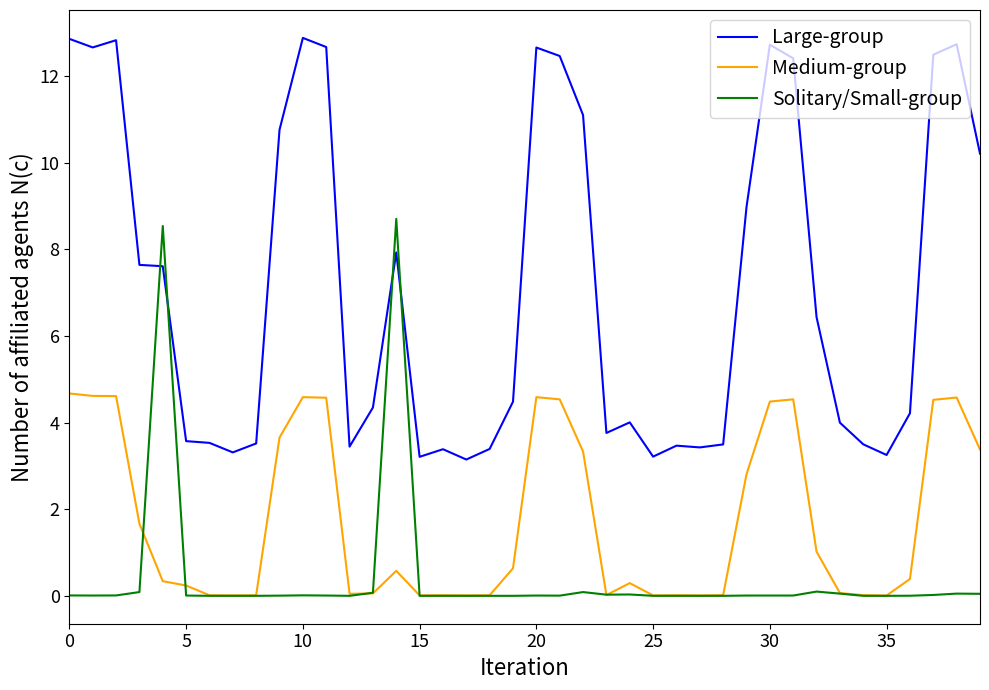

Which series has the largest range (max minus min)?

Large-group